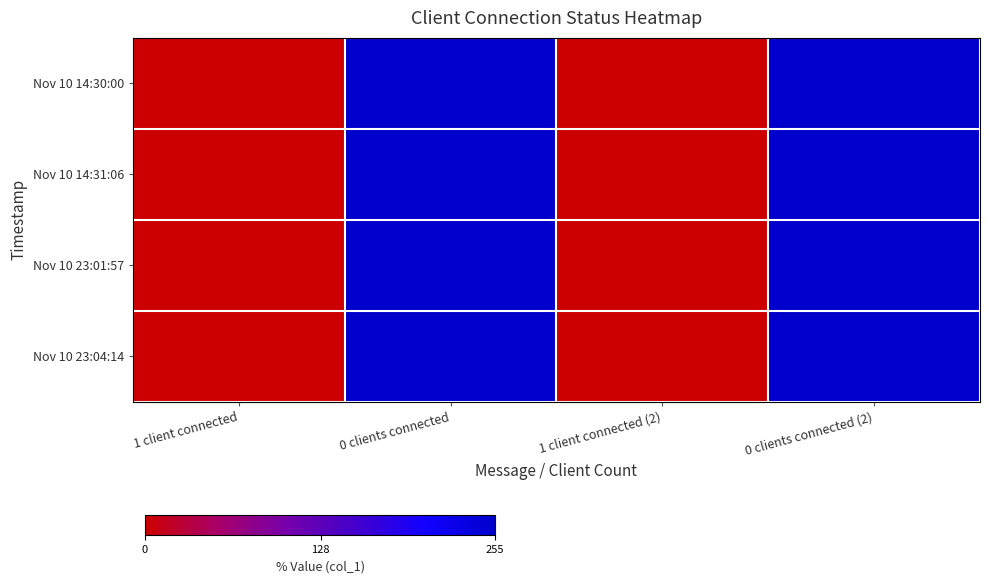

Reading left to right, what are all the values shown in this chart?

Nov 10 14:30:00: 1 client connected=0	0 clients connected=255	1 client connected (2)=0	0 clients connected (2)=255
Nov 10 14:31:06: 1 client connected=0	0 clients connected=255	1 client connected (2)=0	0 clients connected (2)=255
Nov 10 23:01:57: 1 client connected=0	0 clients connected=255	1 client connected (2)=0	0 clients connected (2)=255
Nov 10 23:04:14: 1 client connected=0	0 clients connected=255	1 client connected (2)=0	0 clients connected (2)=255